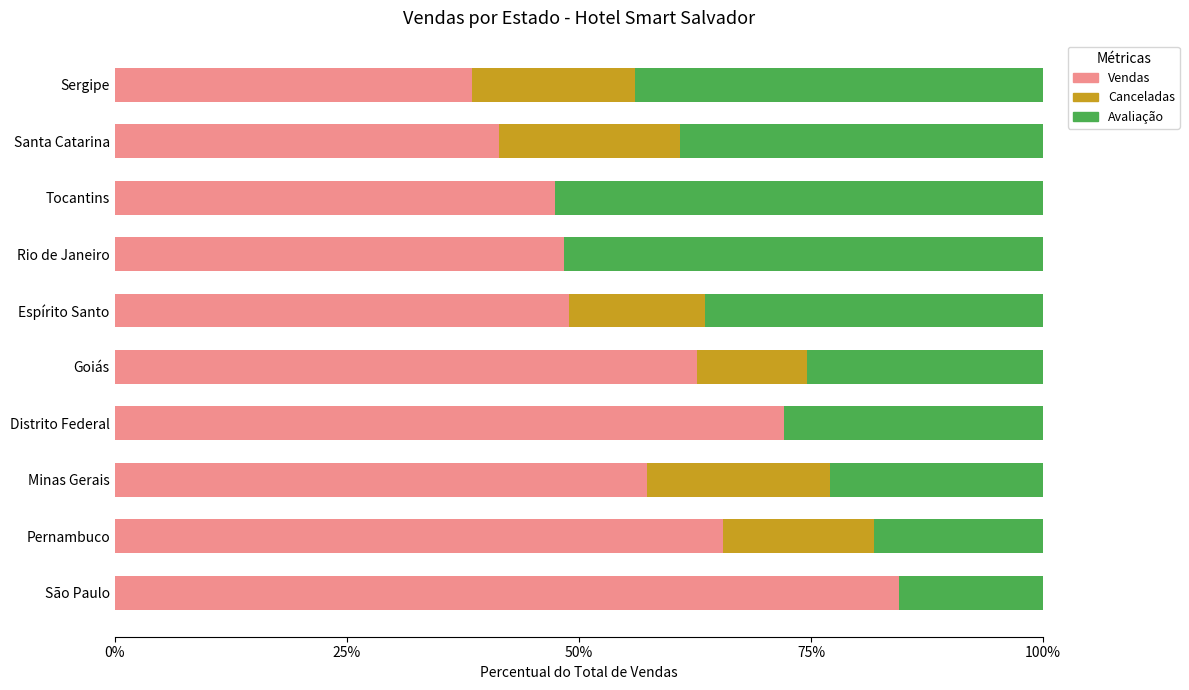

What is the average value of the Vendas series?

56.7